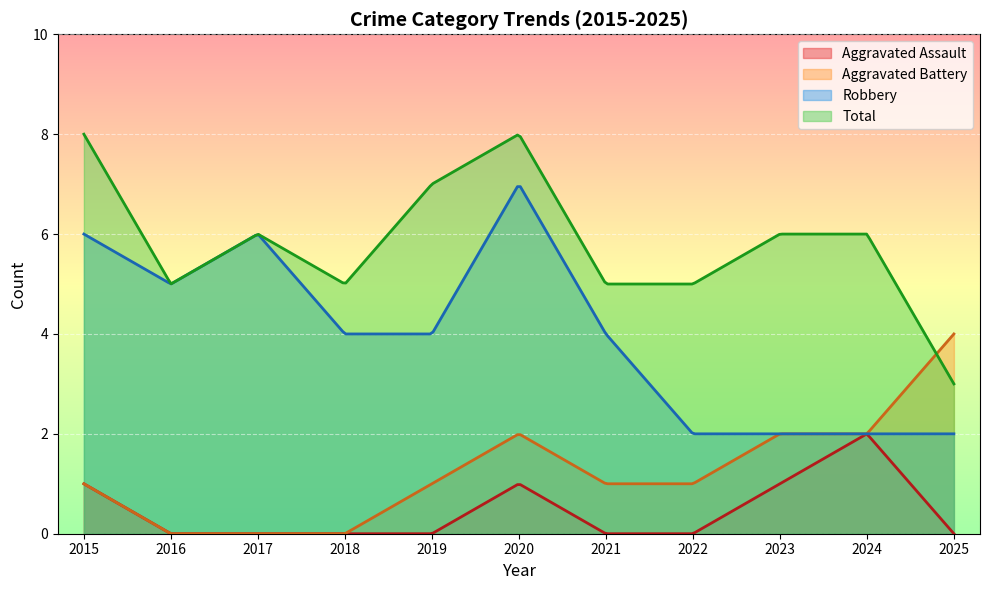

At 2015, list the series in order from largest to smallest.

Total, Robbery, Aggravated Assault, Aggravated Battery